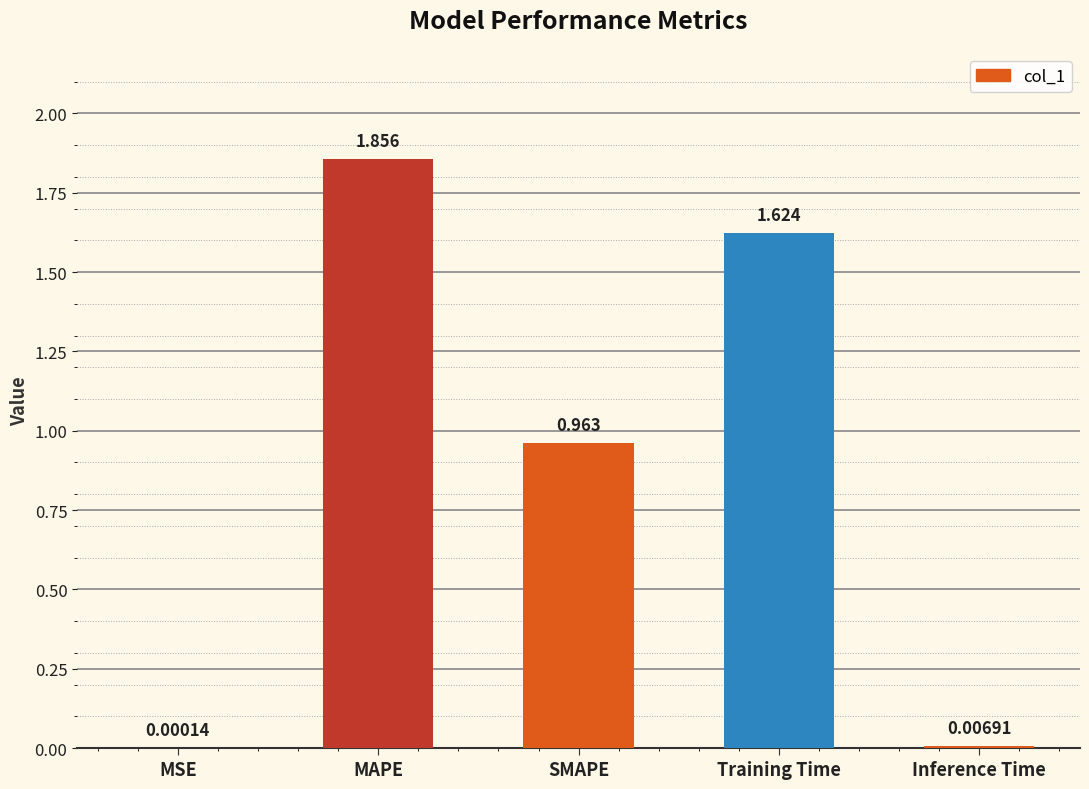

At which label is the value closest to 0?

MSE